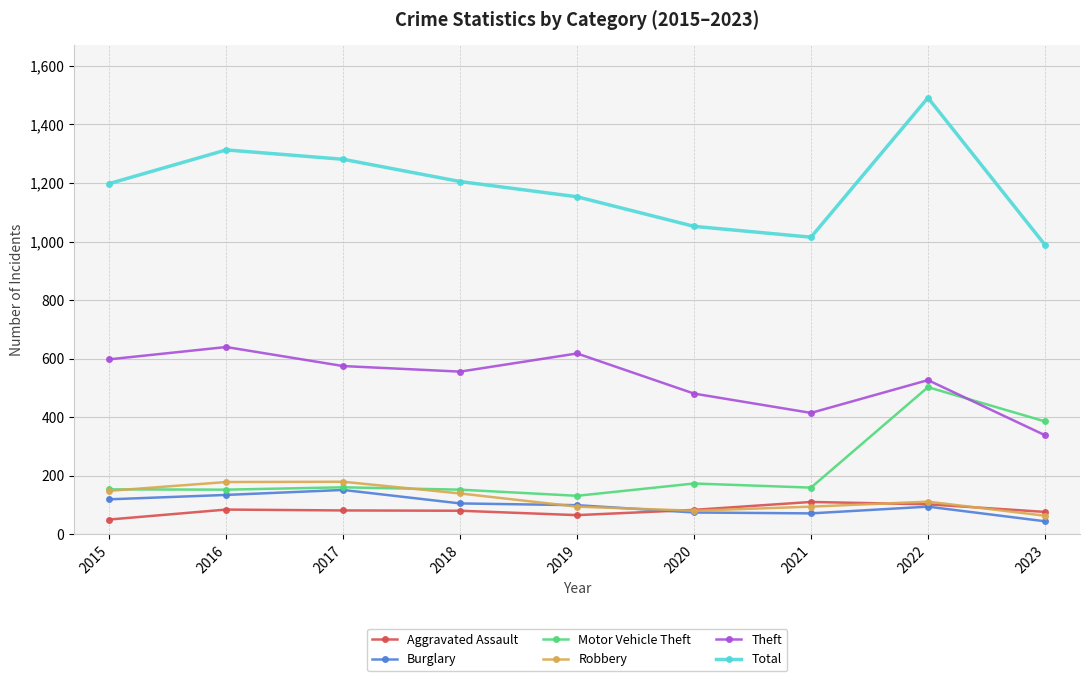

How many categories are shown in the chart?

9